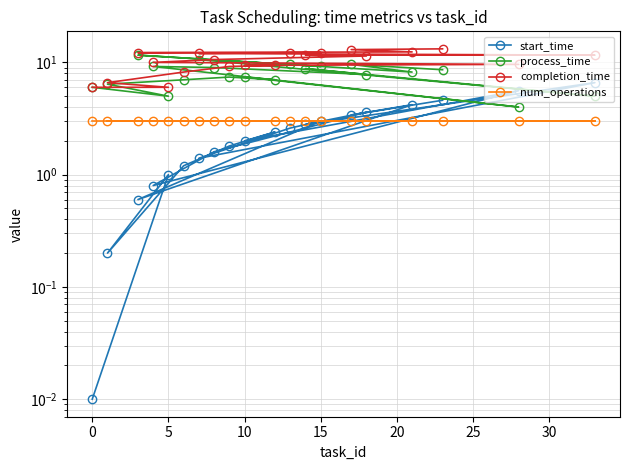

What are all the series names shown in the legend?

start_time, process_time, completion_time, num_operations